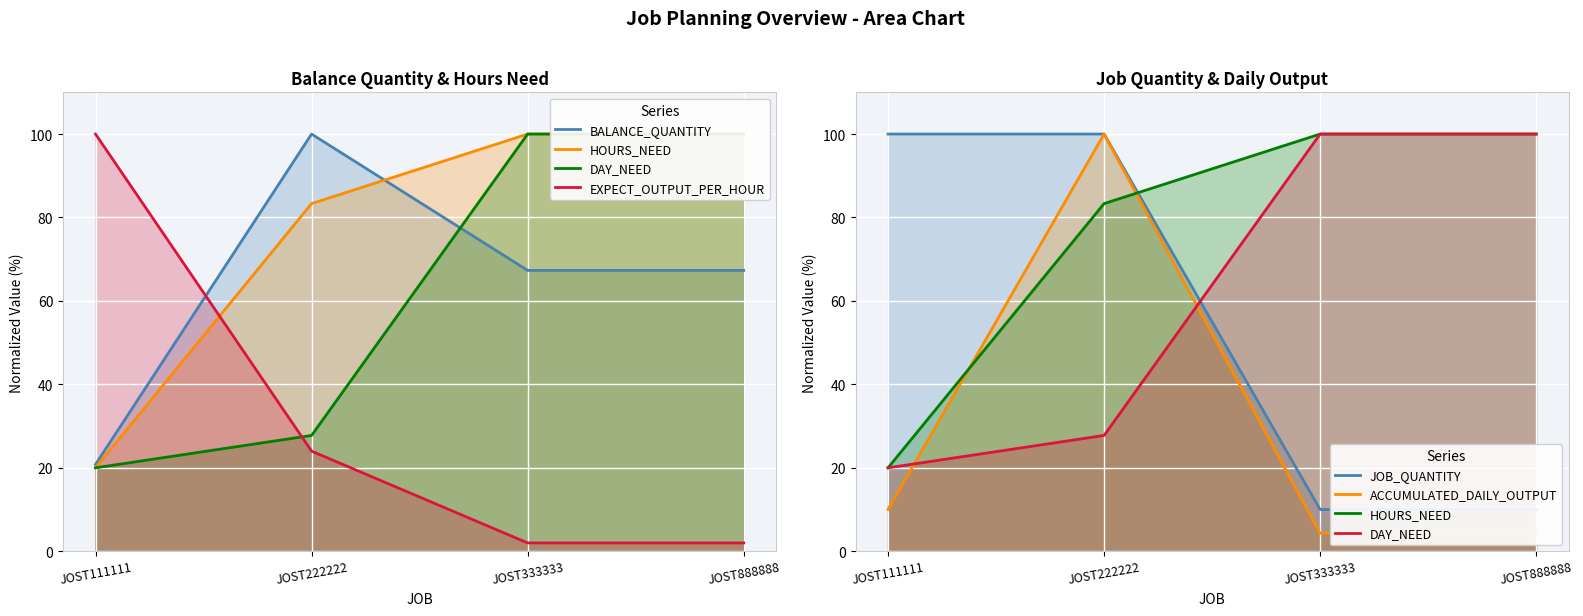

What is the value of the JOB_QUANTITY_line point at the 2nd from the left?

100.0